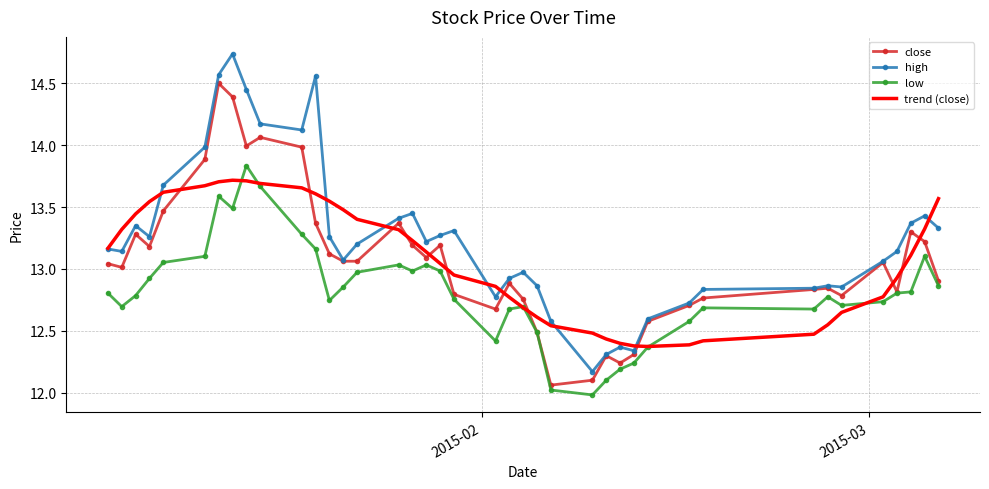

What are all the series names shown in the legend?

close, high, low, trend (close)